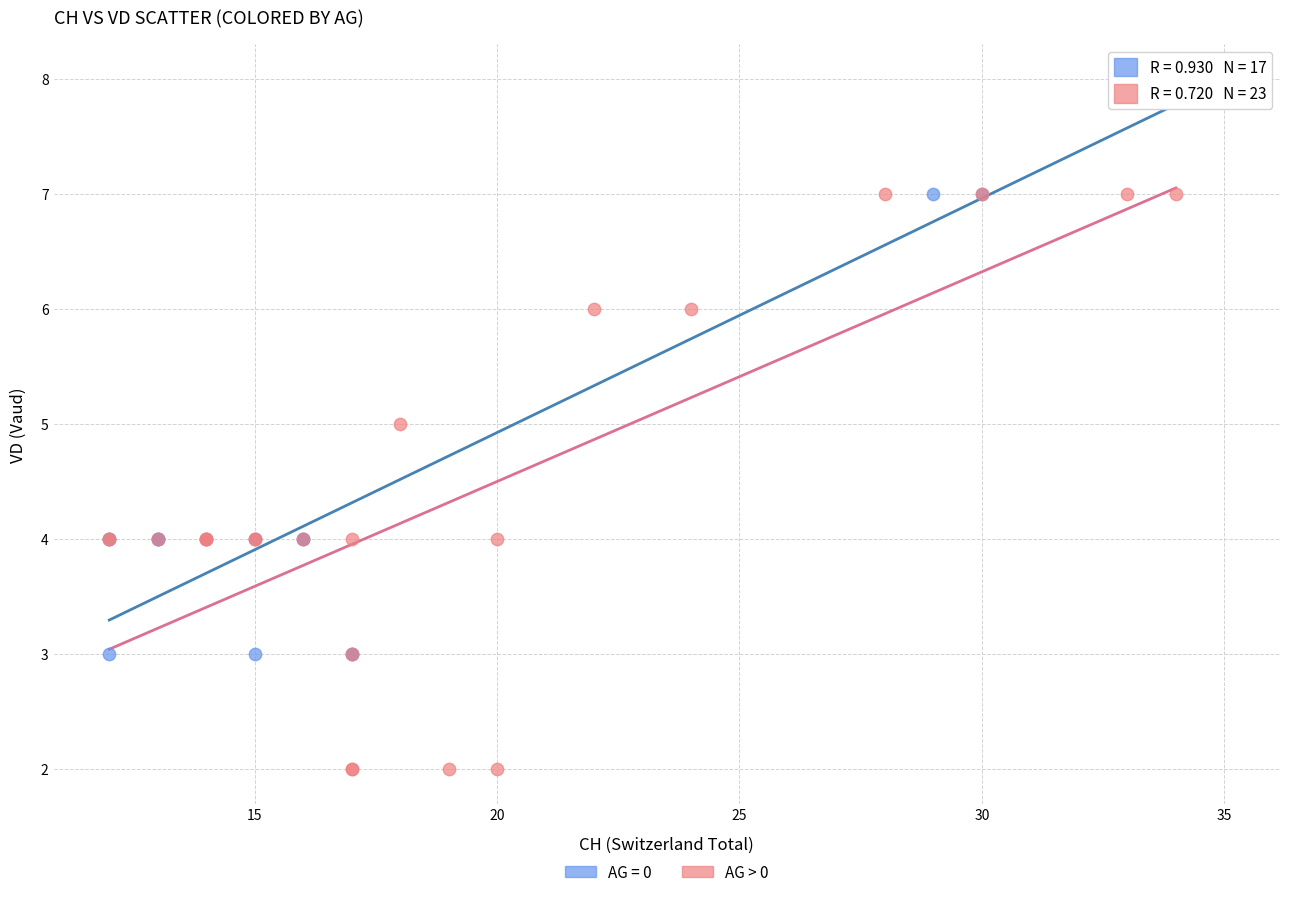

Which series contains the lowest Y value?

AG > 0